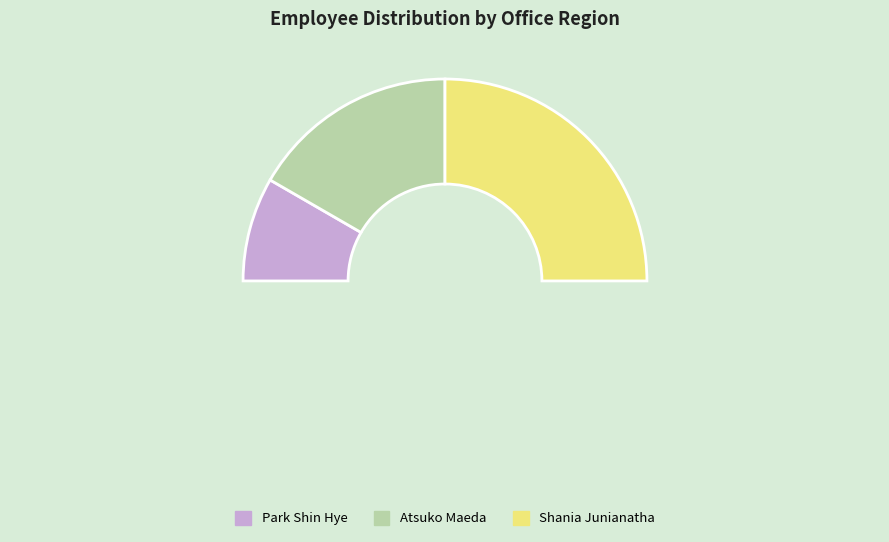

How many slices are in this pie chart?

3